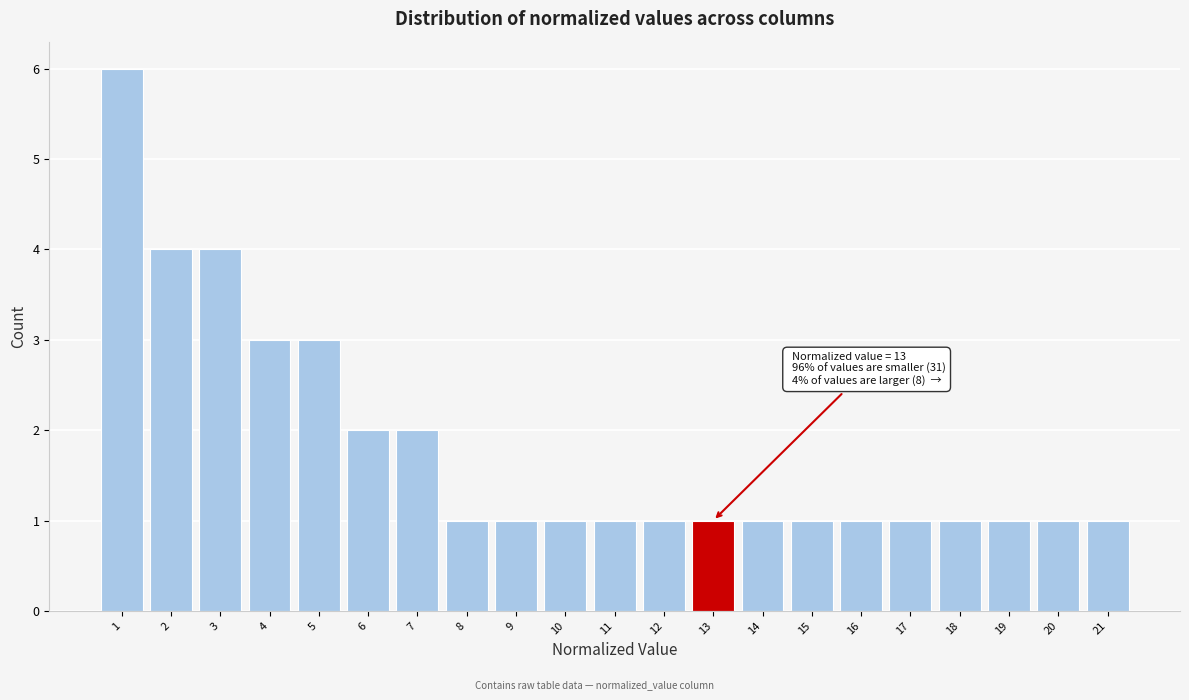

Over which range of the x-axis is the bar tallest?

0.5 to 1.5